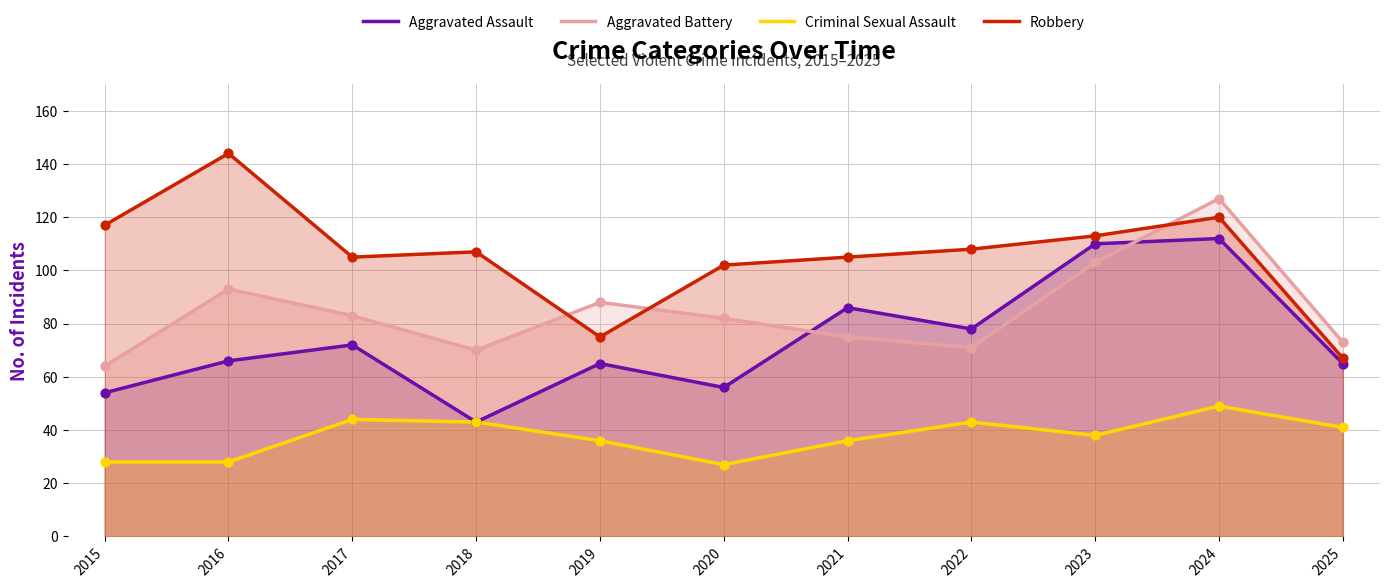

What are all the series names shown in the legend?

Aggravated Assault, Aggravated Battery, Criminal Sexual Assault, Robbery